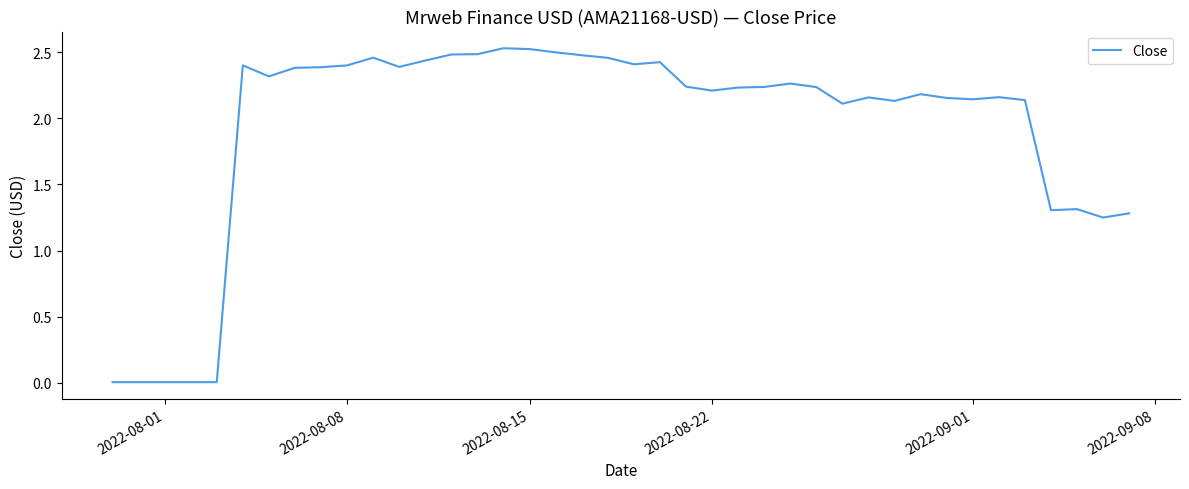

Is this an area chart (filled region under the line)?

No